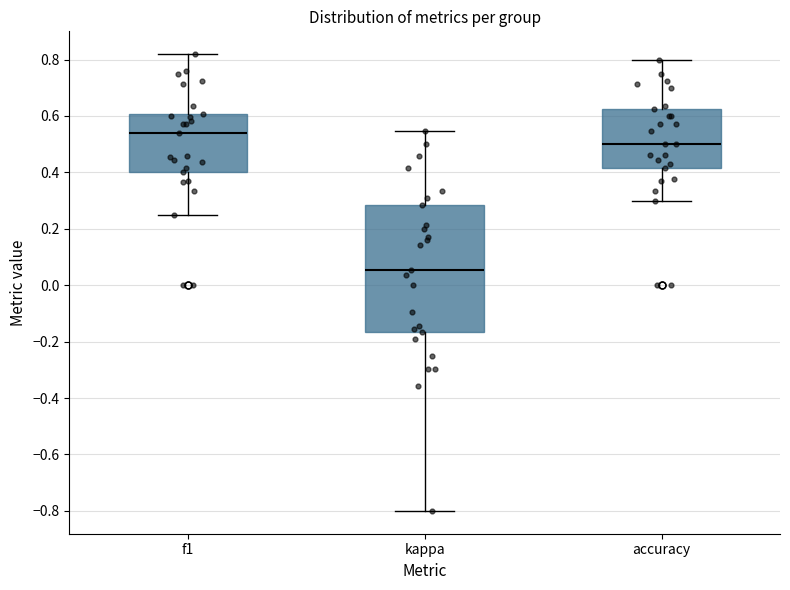

Reading left to right, read every box against the y-axis: the position of its median line, the range the box covers, and the ends of its whiskers. The values are not printed on the chart, so give them approximately, as read against the axis.

f1: median 0.54, box 0.40 to 0.60, whiskers 0.26 to 0.82
kappa: median 0.06, box -0.16 to 0.28, whiskers -0.80 to 0.54
accuracy: median 0.50, box 0.42 to 0.62, whiskers 0.30 to 0.80